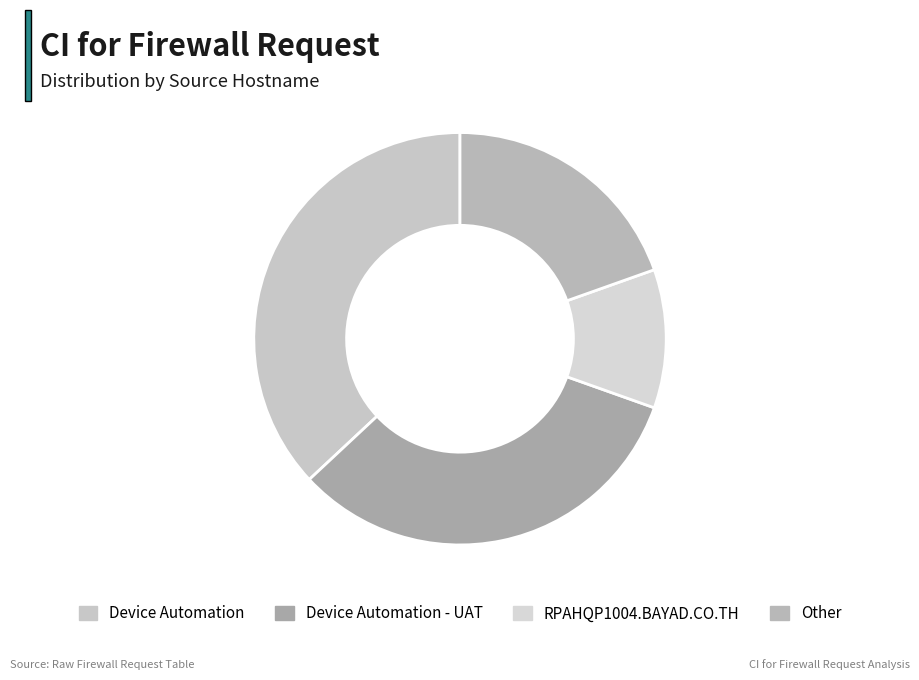

The Other slice represents 10% of the pie. True or false?

False